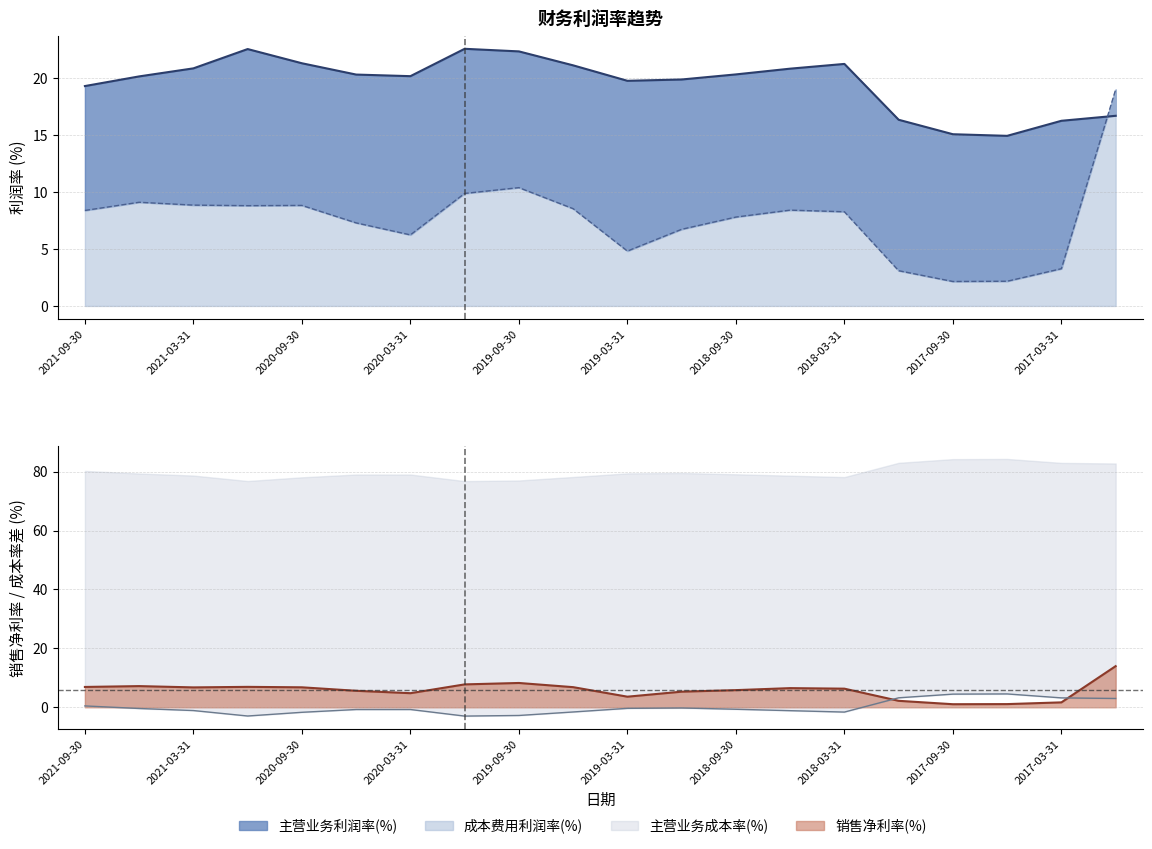

What is the lowest value of the 成本费用利润率(%) series?

2.1